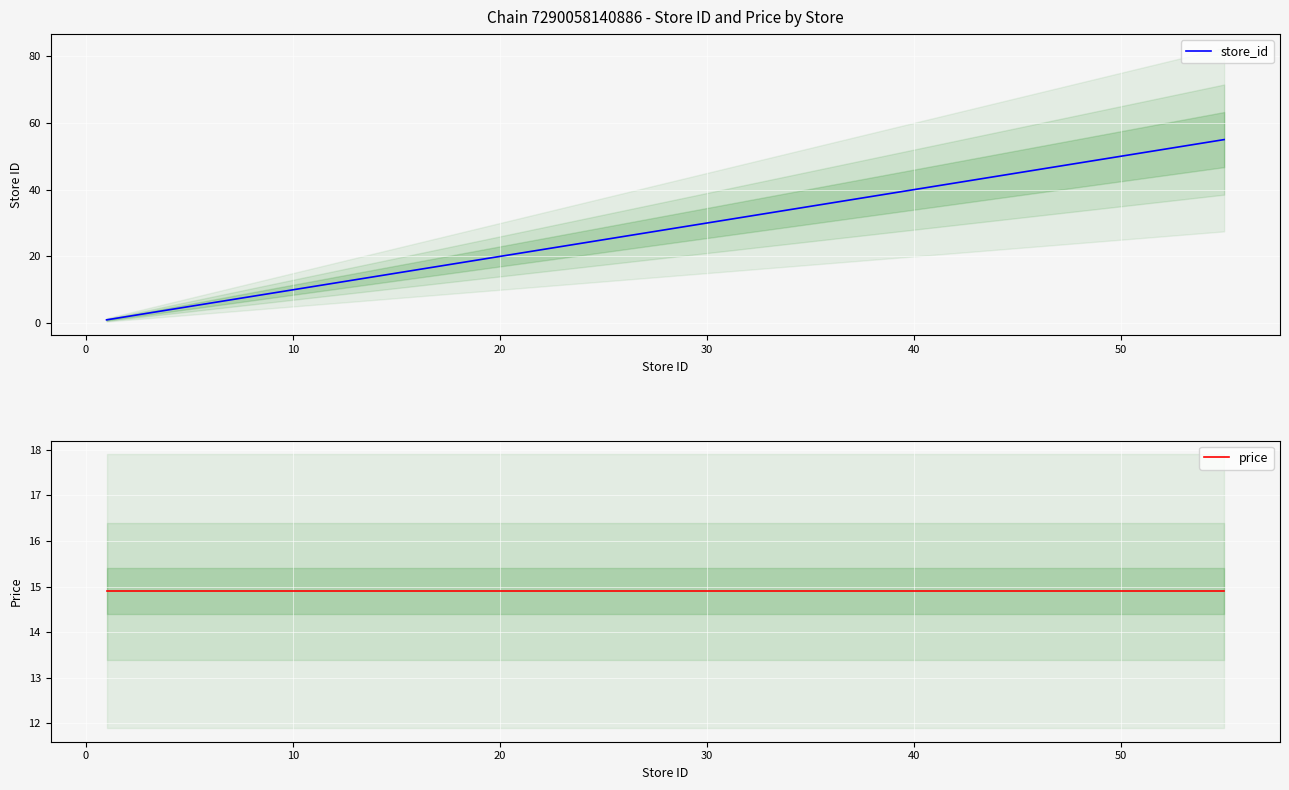

How many distinct data groups are displayed?

2